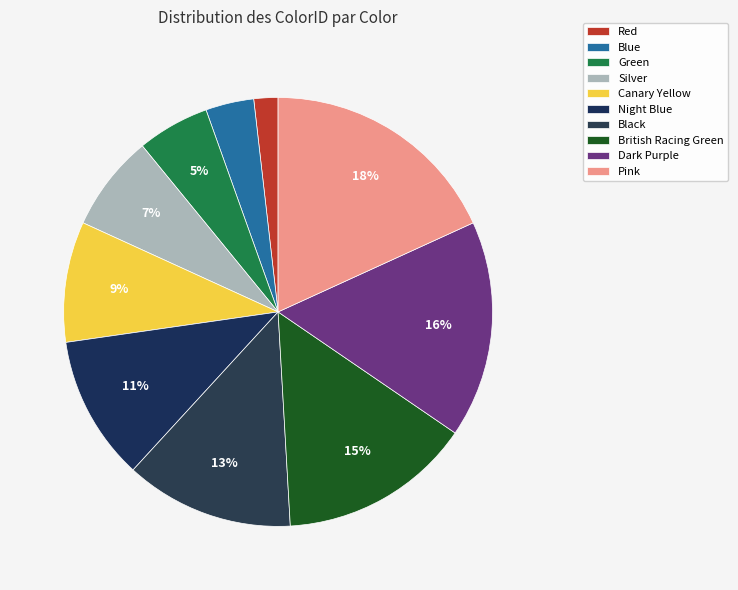

To the nearest percent, what percentage of the pie is Silver?

7%